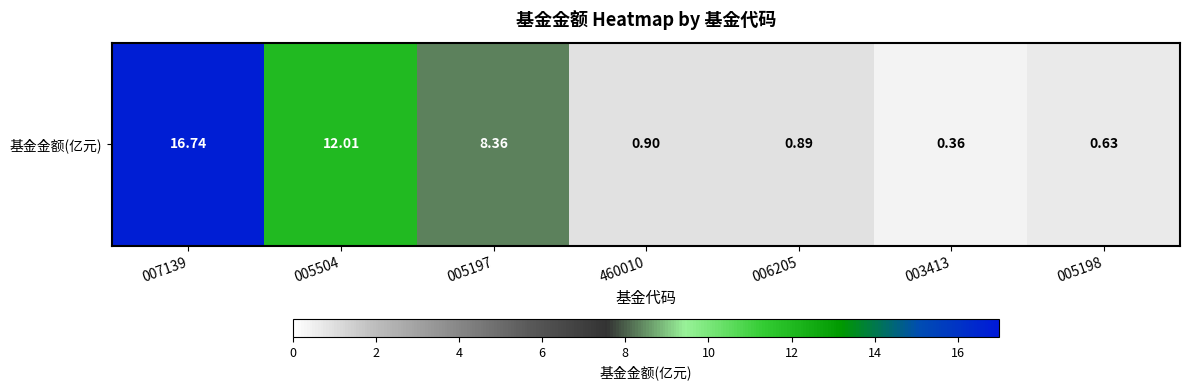

Between 006205 and 460010, which is larger?

460010